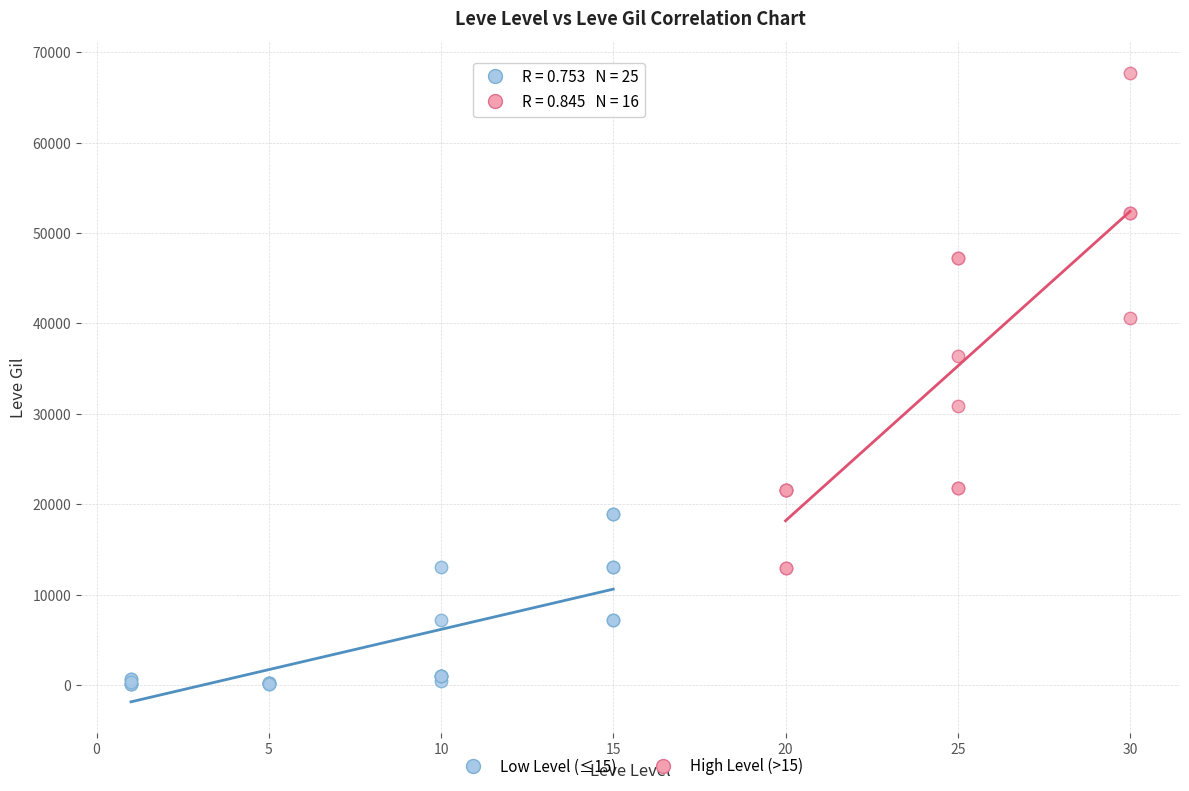

Which series has the largest Y range (max minus min)?

High Level (>15)